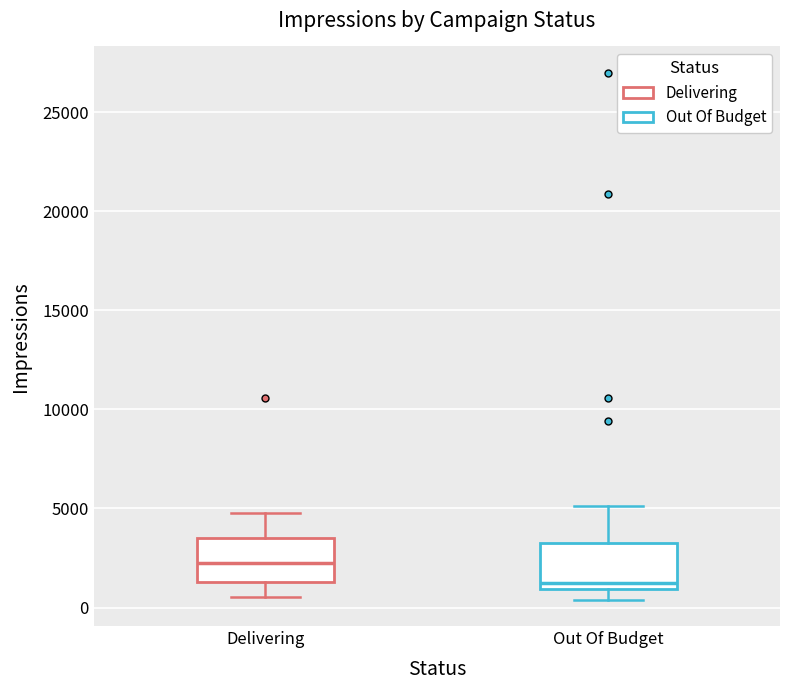

Reading left to right, transcribe this box plot: for each box, give where its median line is, the range the box spans, and where its two whiskers end, as read against the y-axis. The values are not printed on the chart, so give them approximately, as read against the axis.

Delivering: median 2000, box 1500 to 3500, whiskers 500 to 5000
Out Of Budget: median 1500, box 1000 to 3500, whiskers 500 to 5000